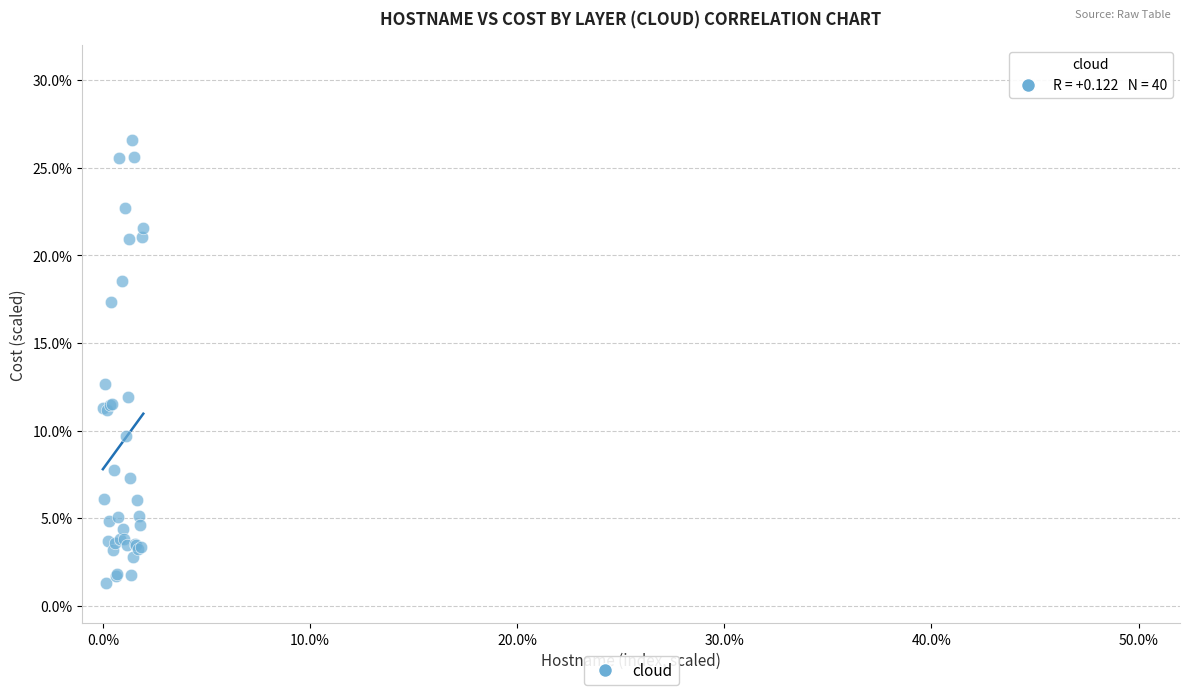

What Y value in the scatter plot is closest to 13?

12.7